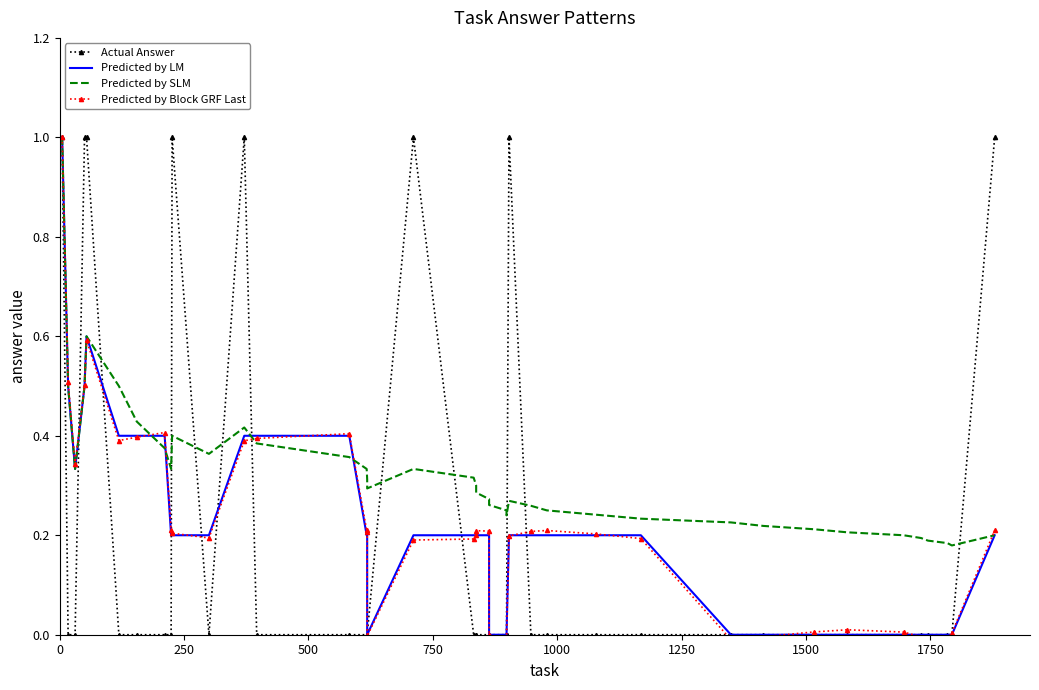

Which series has the largest range (max minus min)?

Predicted by Block GRF Last